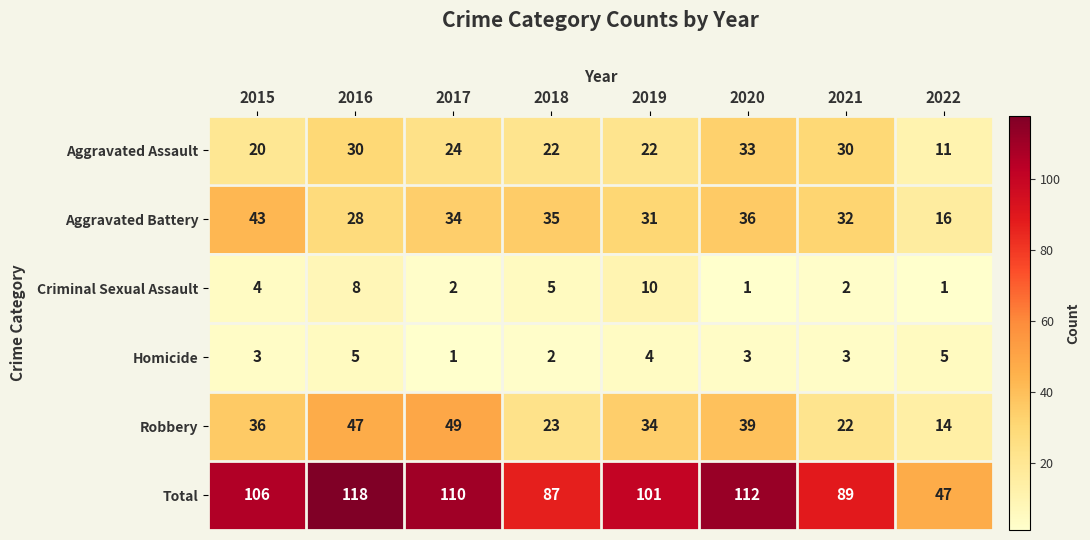

The Aggravated Battery series shows 28 at 2016. True or false?

True